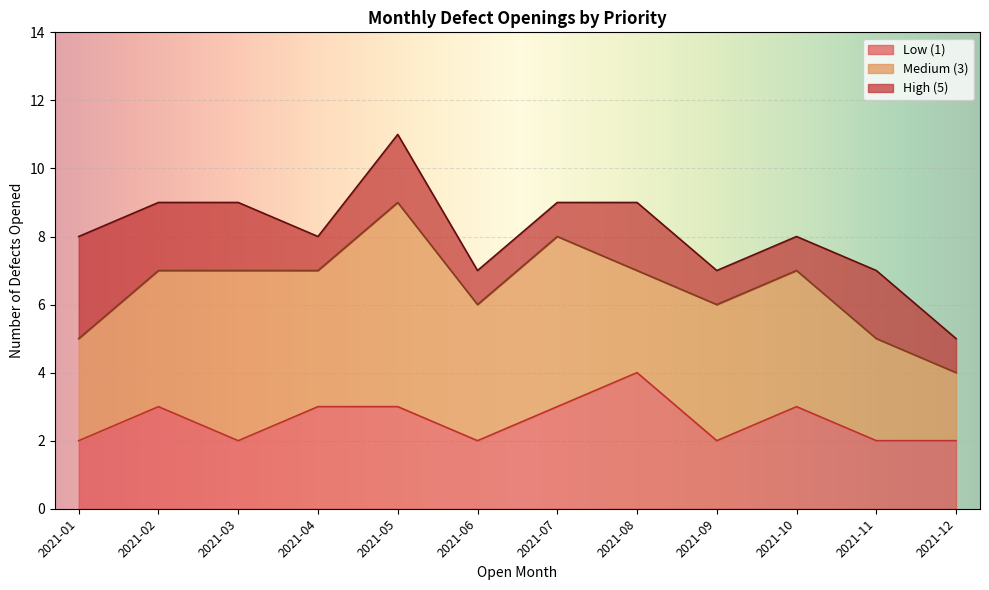

How many lines are shown in the chart?

3